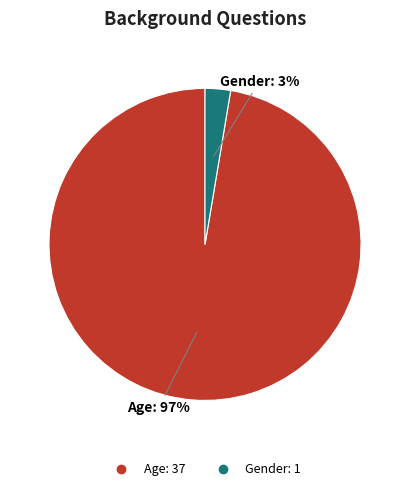

Does any single category account for the majority?

Yes